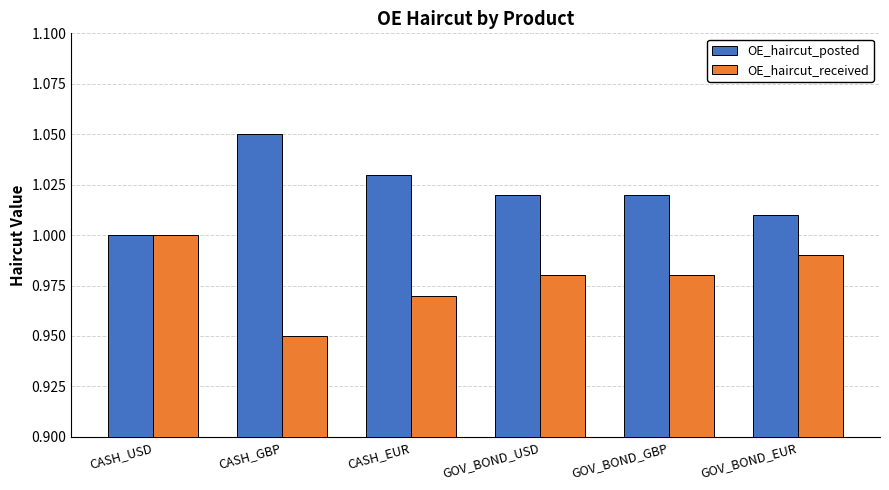

How many bars are there in total?

12